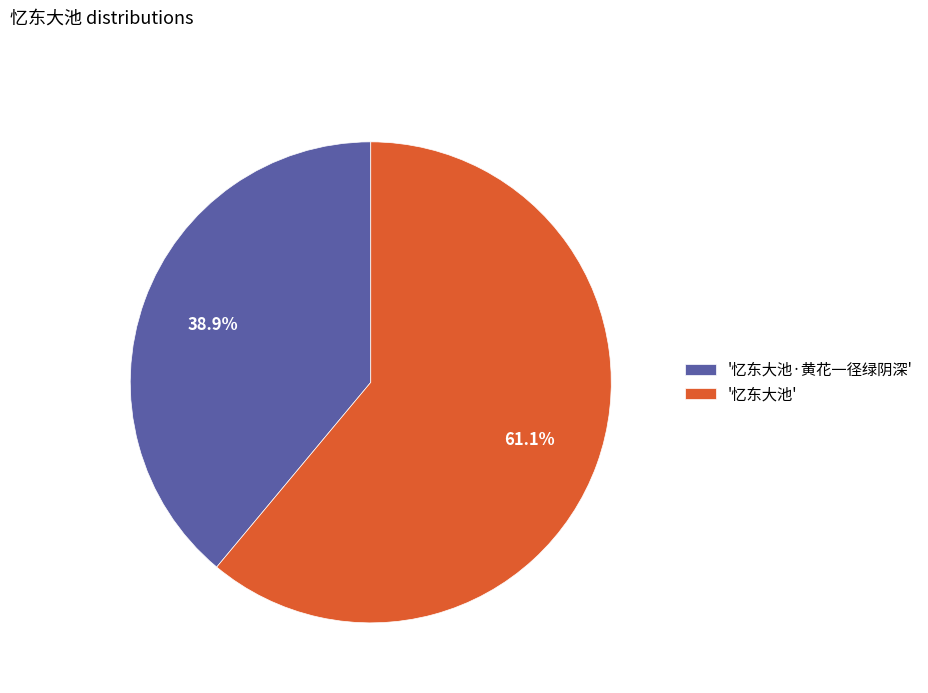

How many slices are in this pie chart?

2